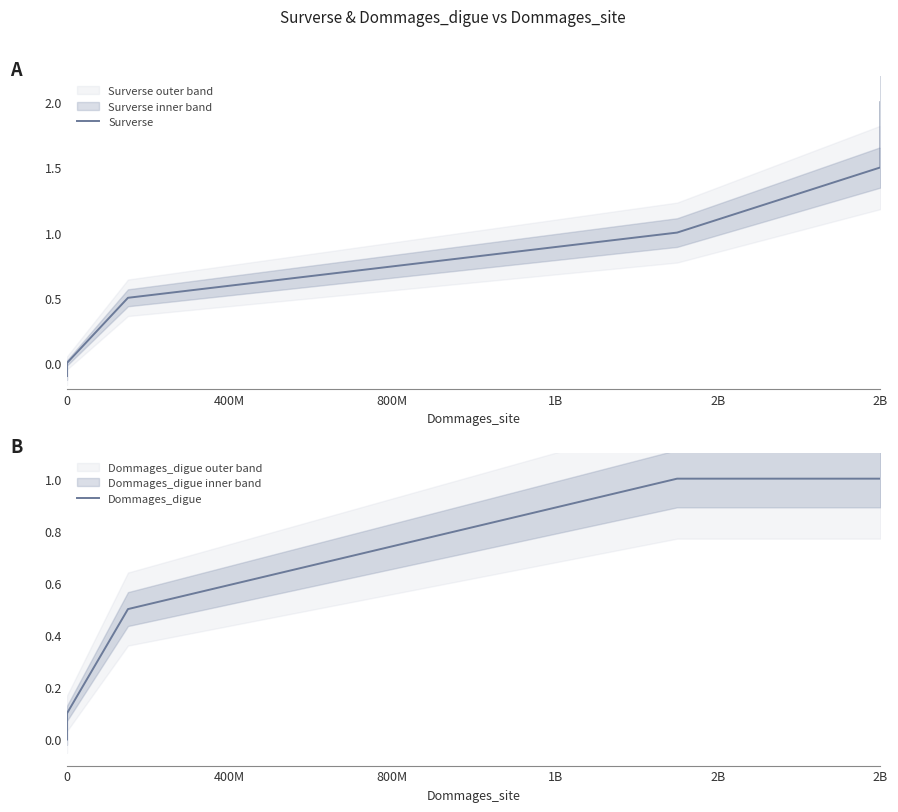

The Dommages_digue series shows 0.1 at 0. True or false?

False